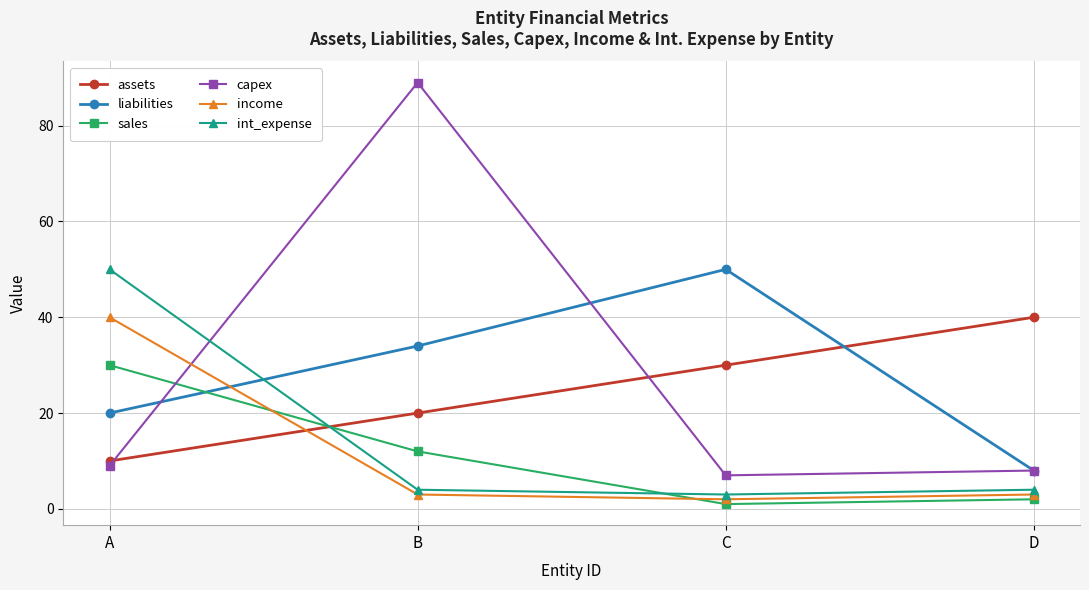

True or false: assets has more than 1 points higher than both neighbors.

False